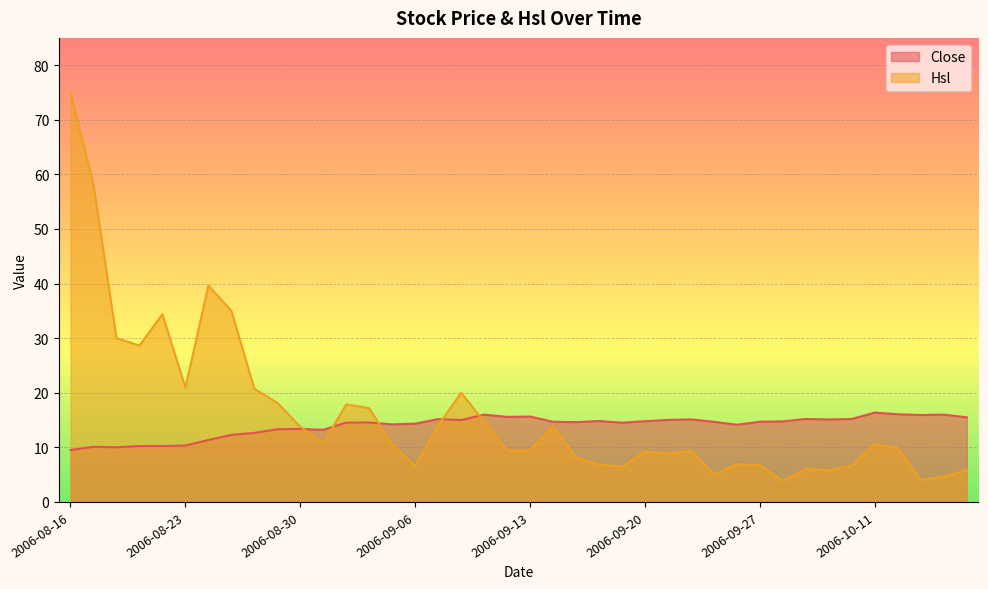

Between 2006-10-10 and 2006-09-12, which is larger?

2006-09-12